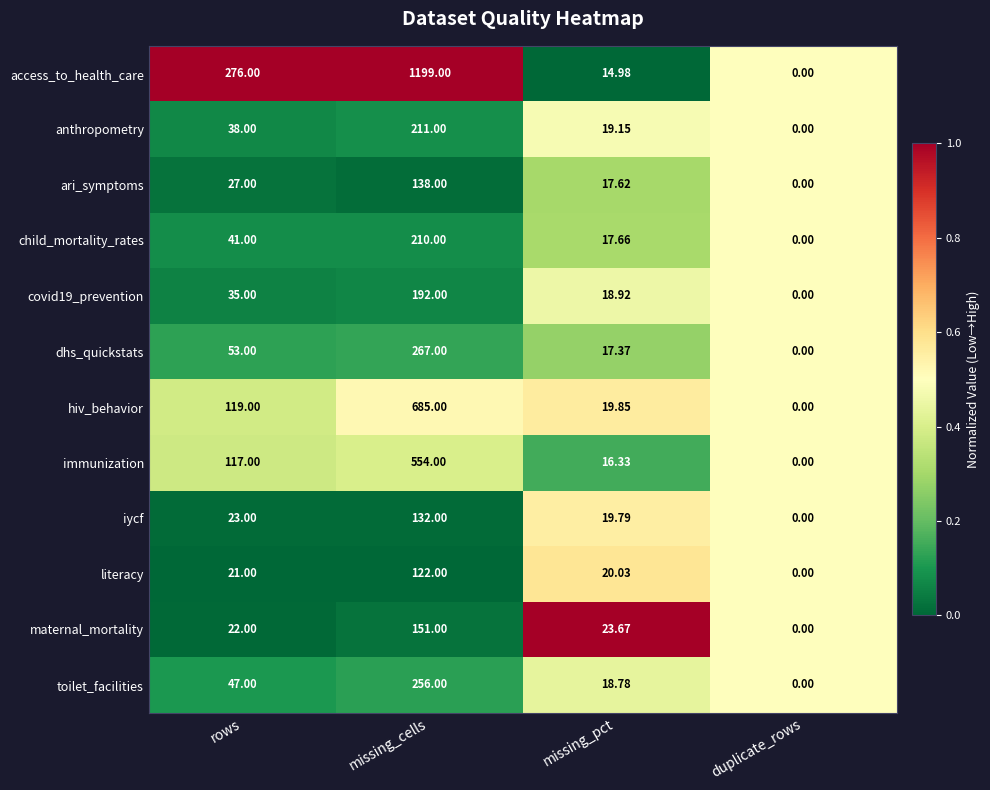

Where is ari_symptoms nearest to the value 69?

rows